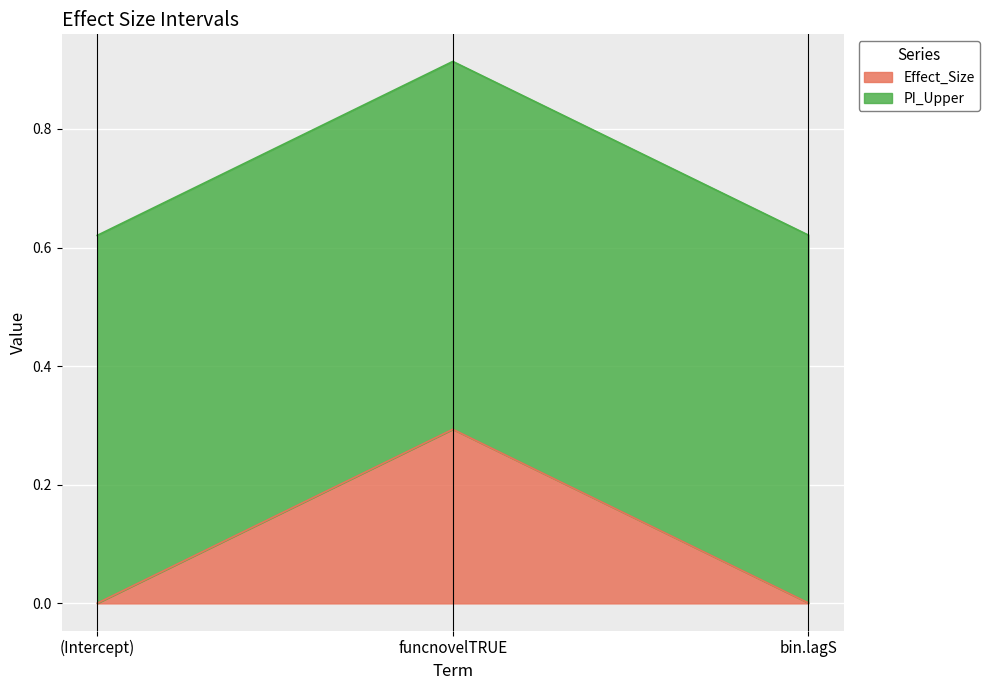

Is it true that the value at funcnovelTRUE is 0.3?

True